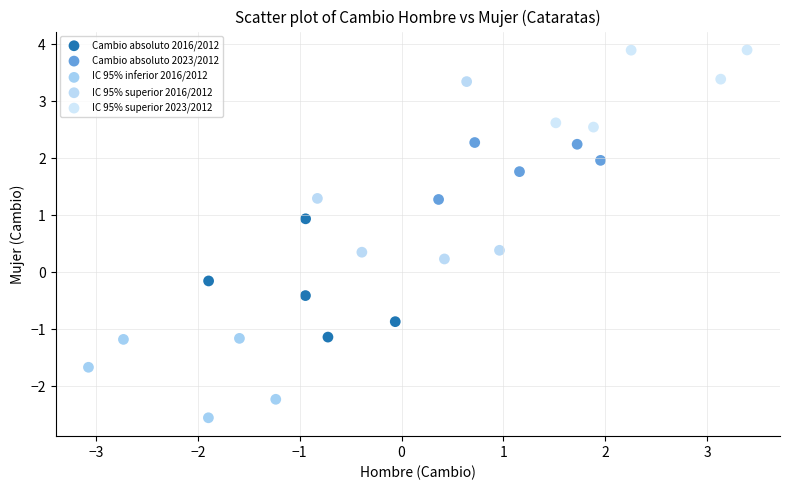

Which series contains the highest Y value?

IC 95% superior 2023/2012